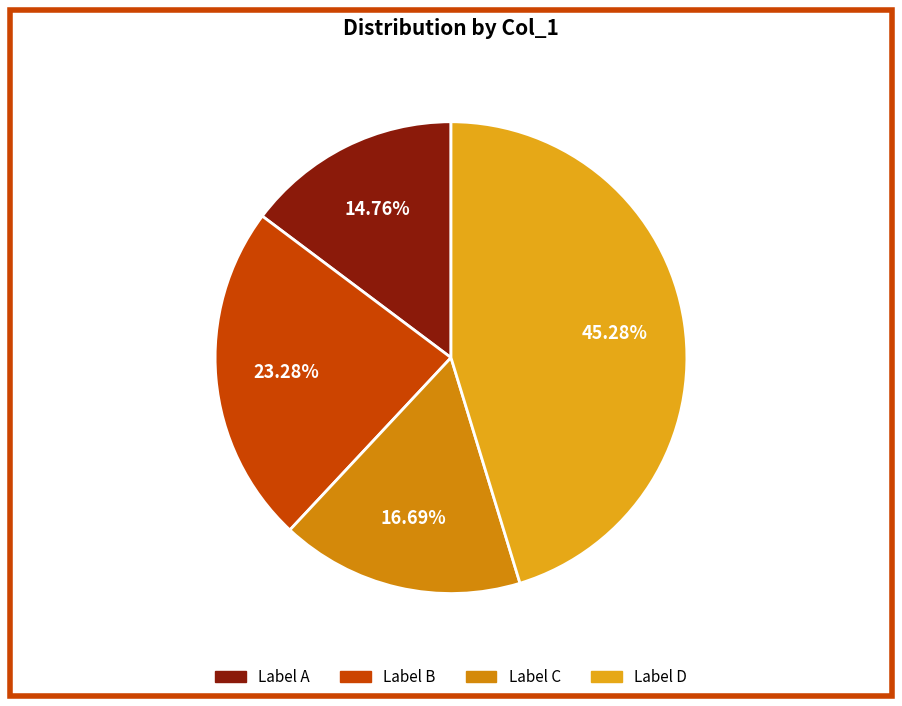

How many slices are in this pie chart?

4